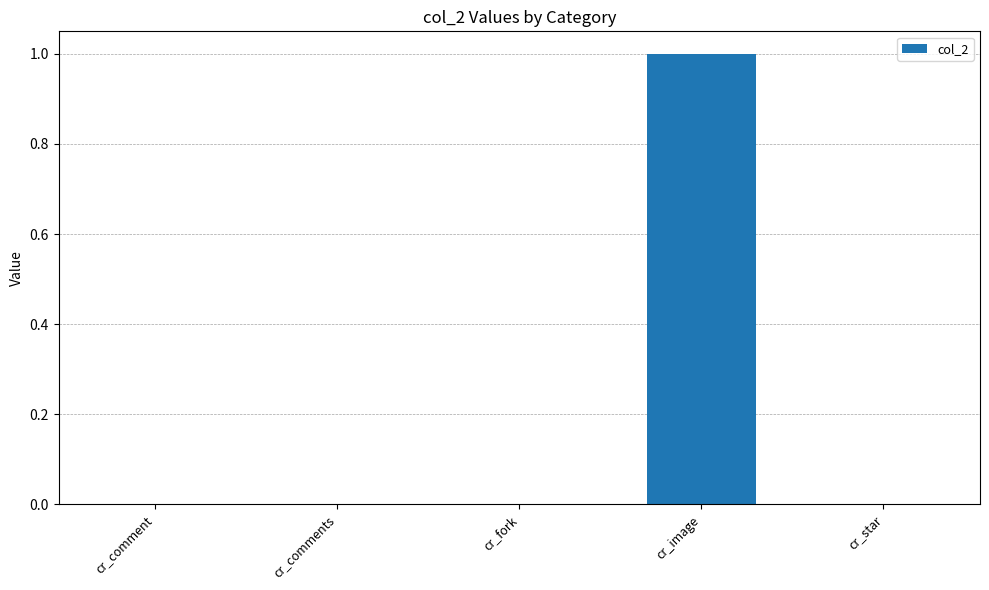

Which category has the highest value across all series?

cr_image